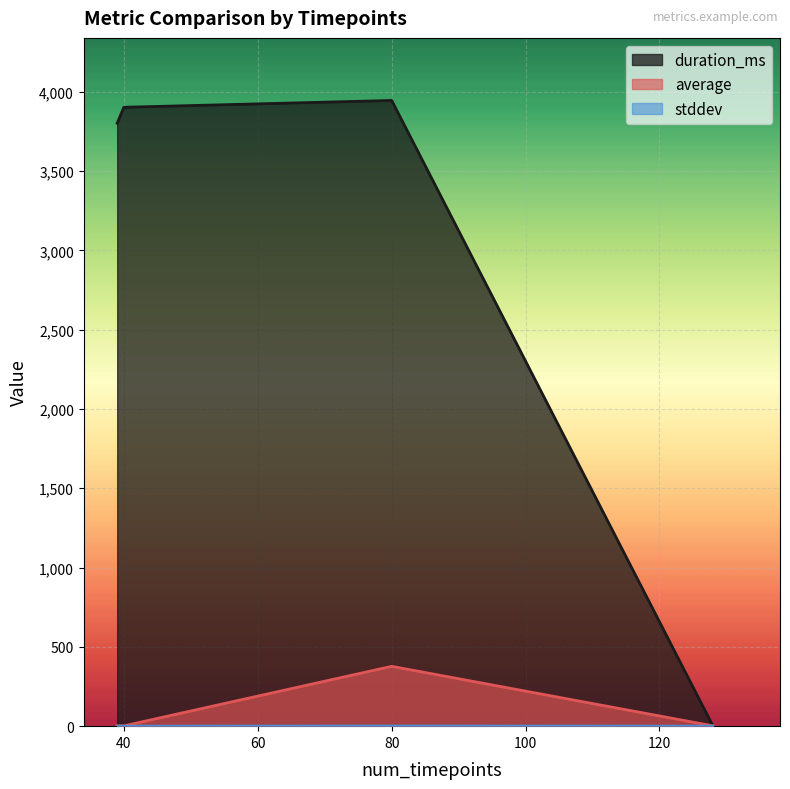

True or false: average and stddev intersect in this chart.

False